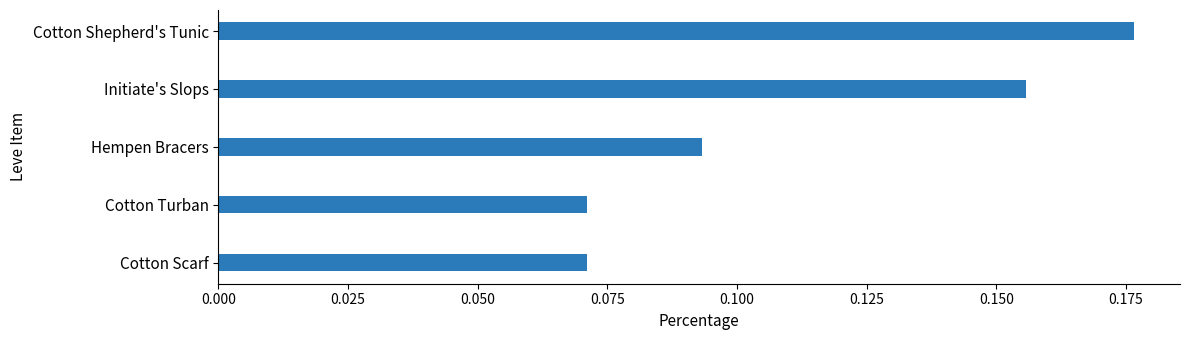

The value at Cotton Shepherd's Tunic is 0.1. True or false?

False